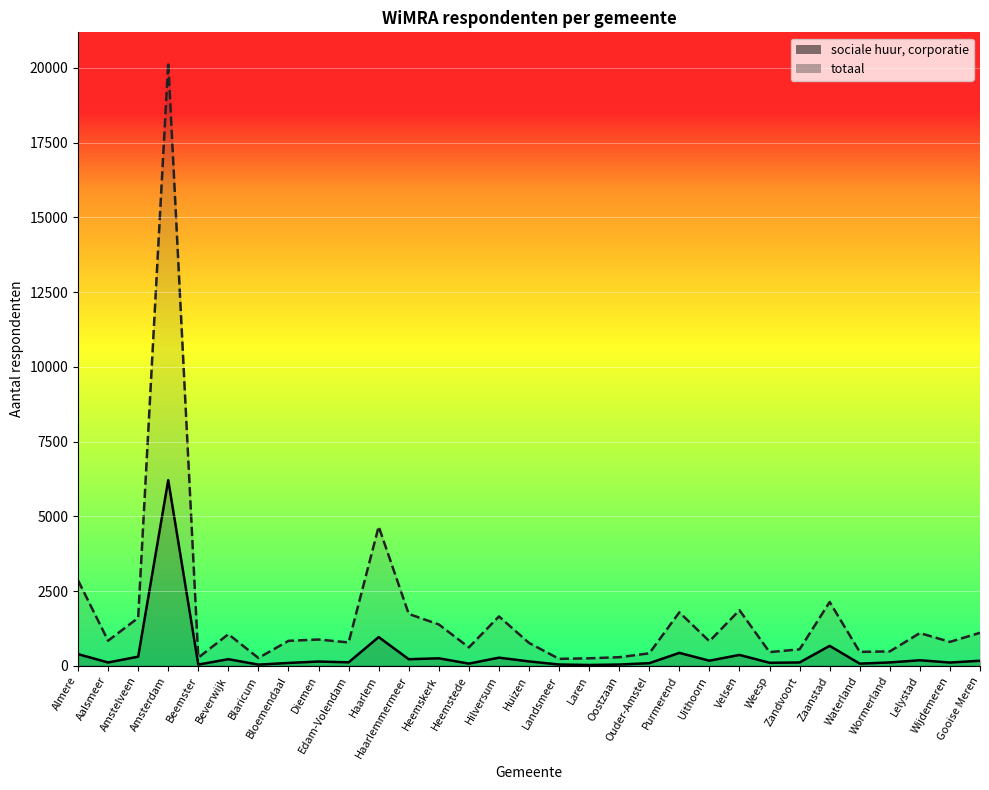

Reading left to right, extract all data points from this chart.

392	112	306	6209	42	222	40	97	144	117	962	221	251	74	273	148	44	28	43	89	433	172	365	102	113	668	73	114	186	110	170